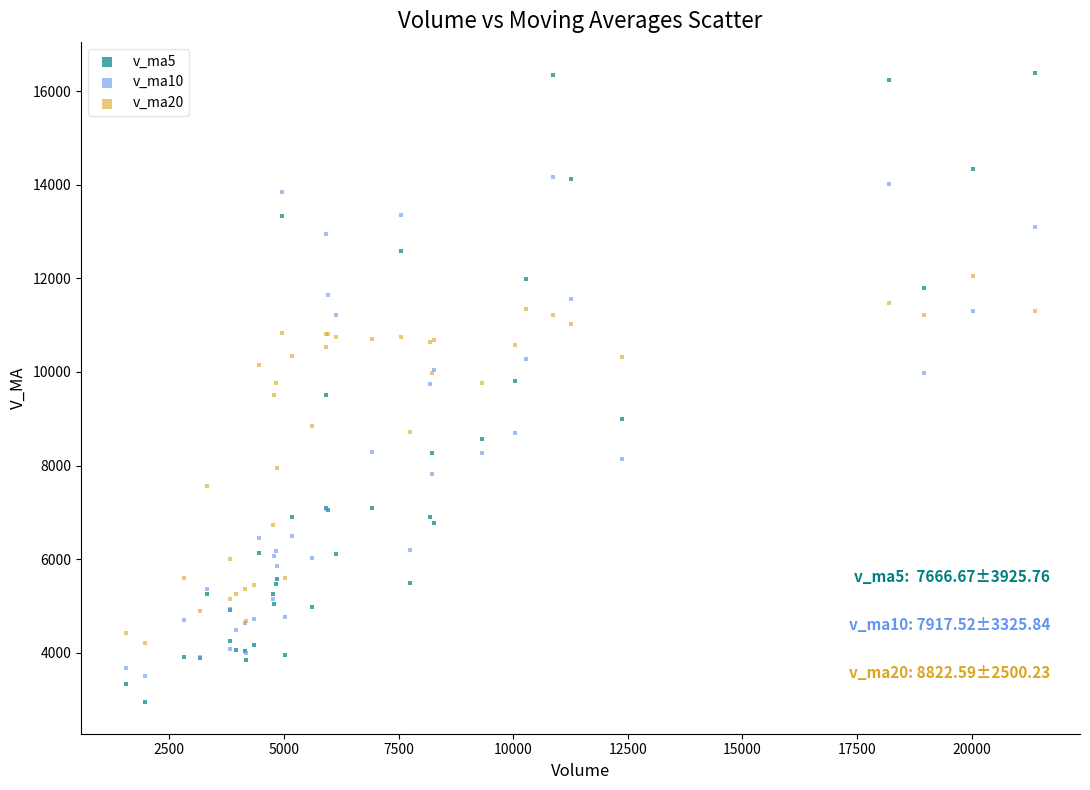

Which series has the largest Y range (max minus min)?

v_ma5